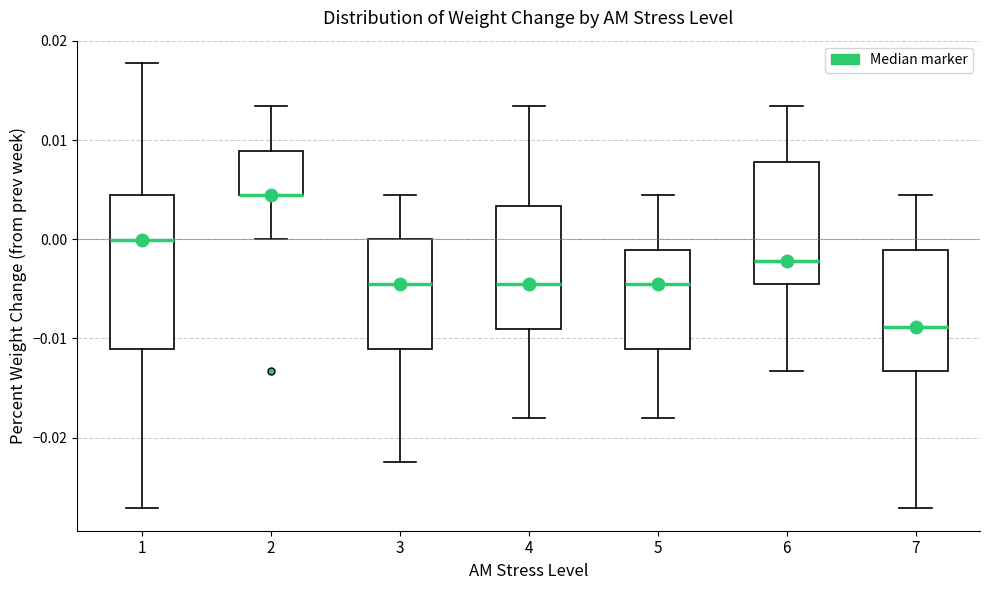

Reading left to right, transcribe this box plot: for each box, give where its median line is, the range the box spans, and where its two whiskers end, as read against the y-axis. The values are not printed on the chart, so give them approximately, as read against the axis.

1: median 0.000, box -0.011 to 0.004, whiskers -0.027 to 0.018
2: median 0.004 (drawn on the box's lower edge), box 0.004 to 0.009, whiskers 0.000 to 0.013
3: median -0.004, box -0.011 to 0.000, whiskers -0.022 to 0.005
4: median -0.005, box -0.009 to 0.003, whiskers -0.018 to 0.013
5: median -0.005, box -0.011 to -0.001, whiskers -0.018 to 0.004
6: median -0.002, box -0.005 to 0.008, whiskers -0.013 to 0.013
7: median -0.009, box -0.013 to -0.001, whiskers -0.027 to 0.004